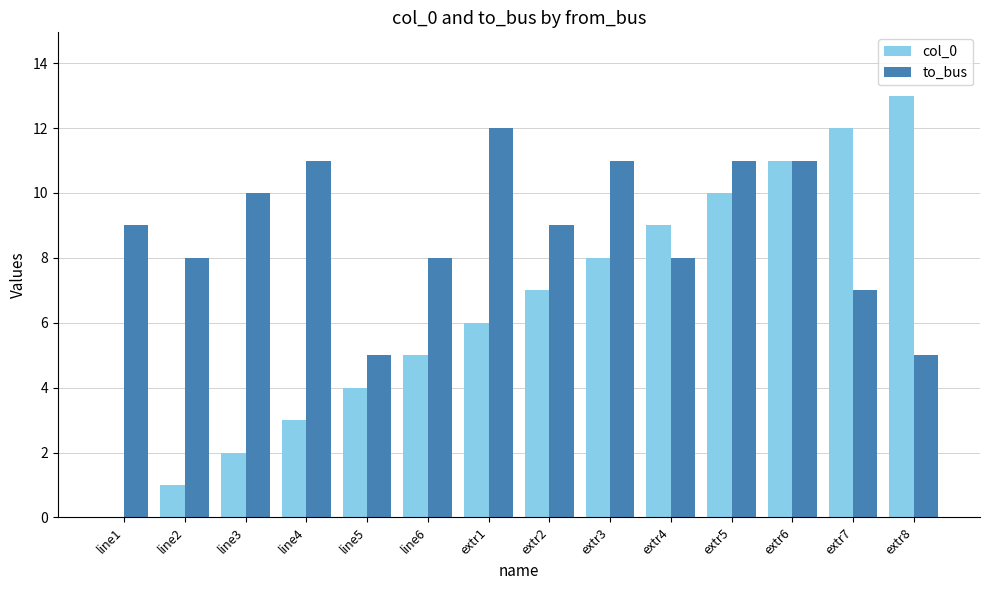

Which series changed the most between line1 and line3?

col_0